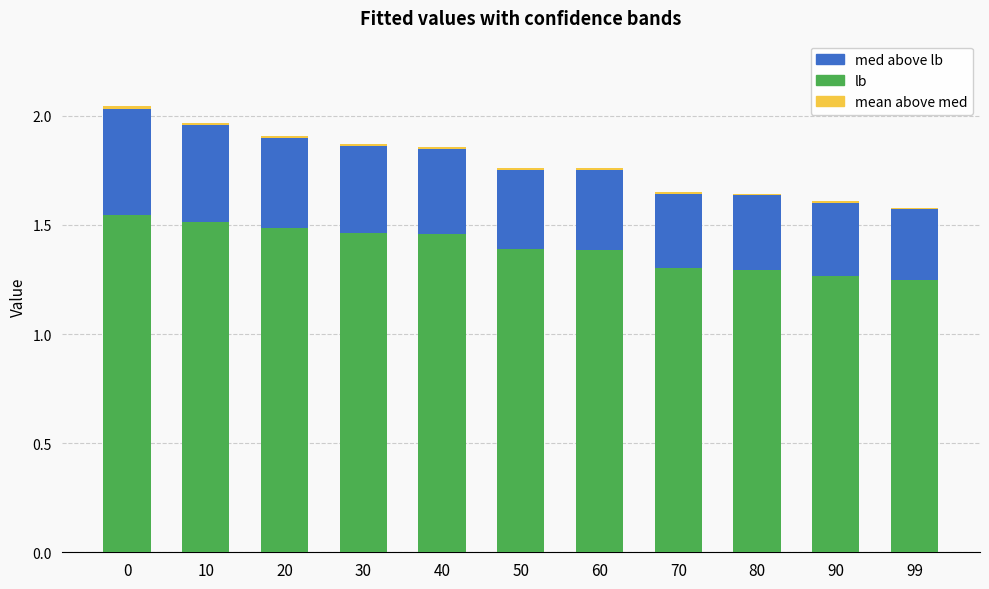

How many series are shown in this chart?

3